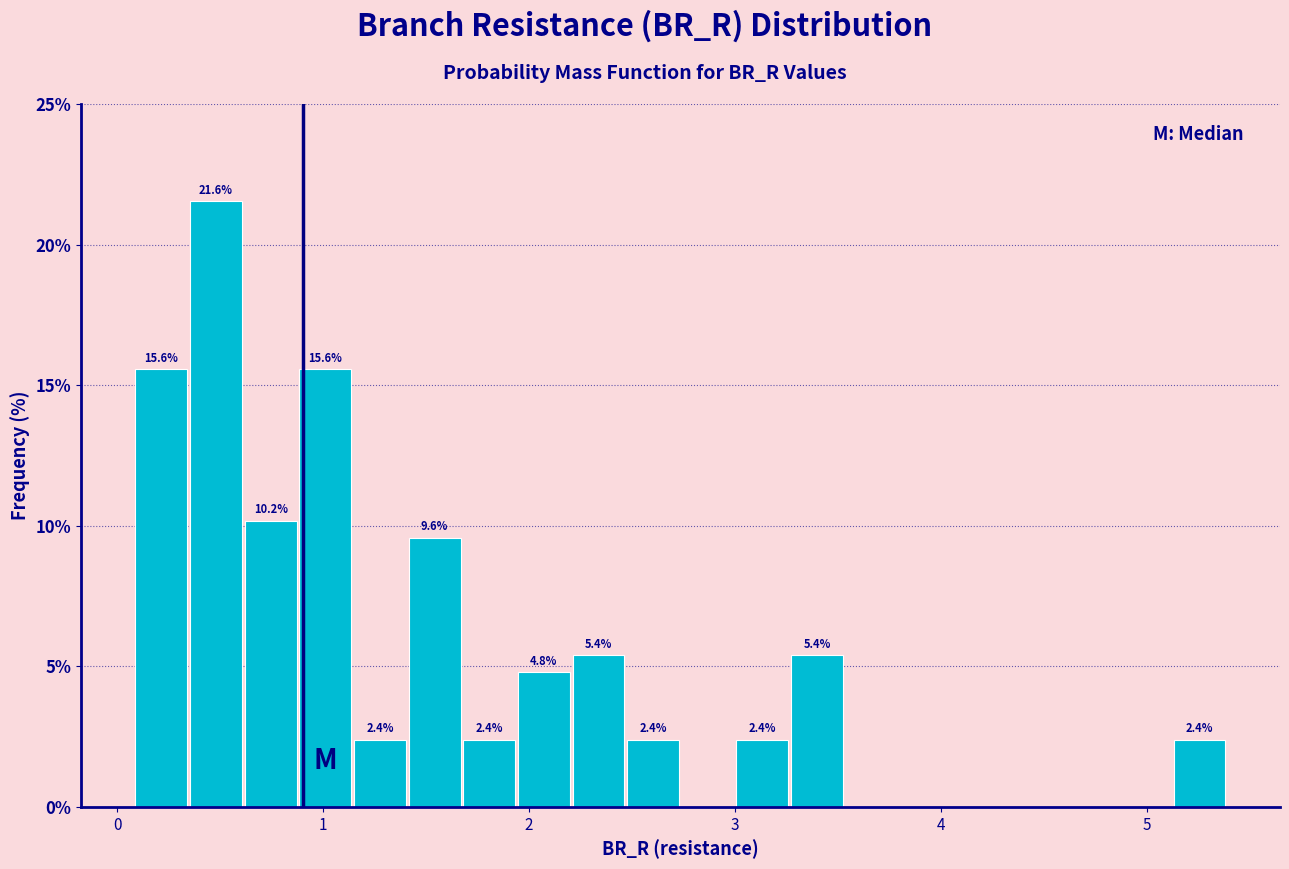

Read against the x-axis, roughly where is the centre of the tallest bar?

0.5